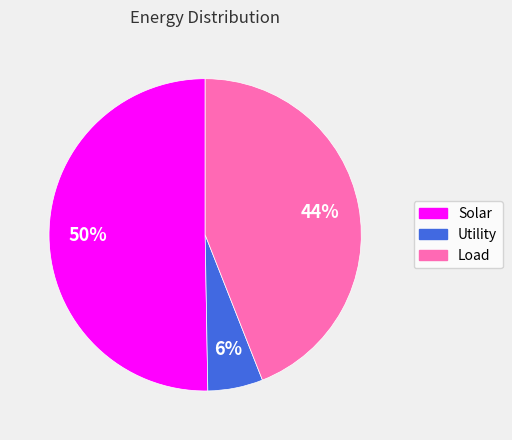

Which category has the biggest portion of the pie?

Solar